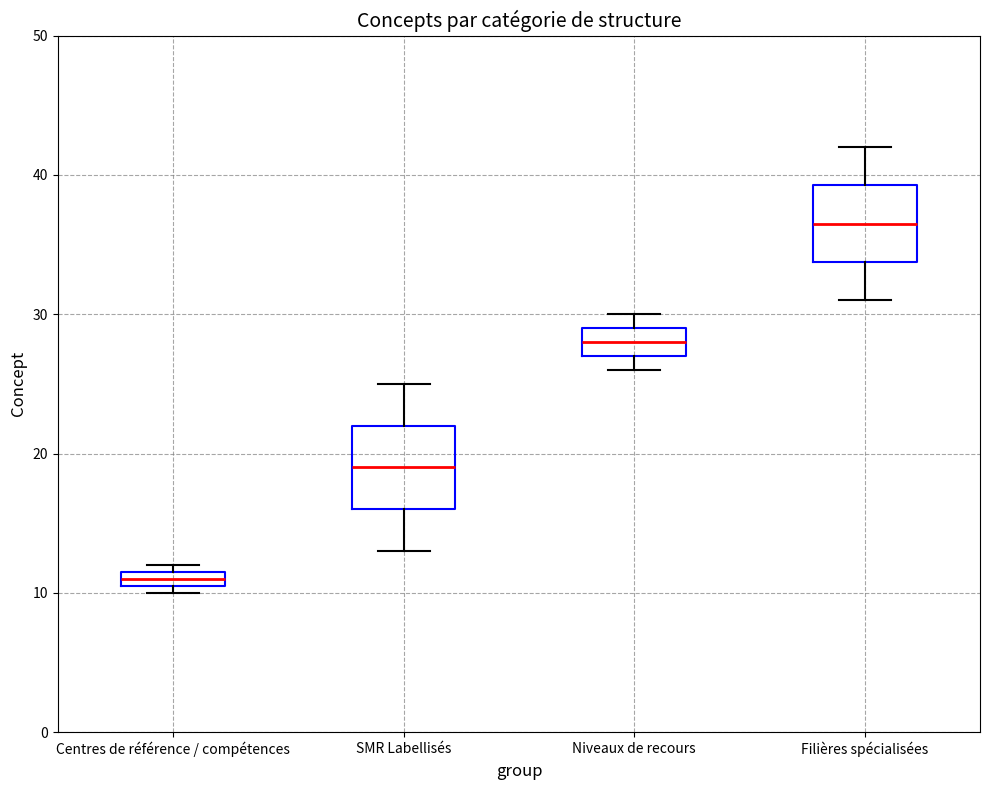

Which box has the highest median line?

Filières spécialisées